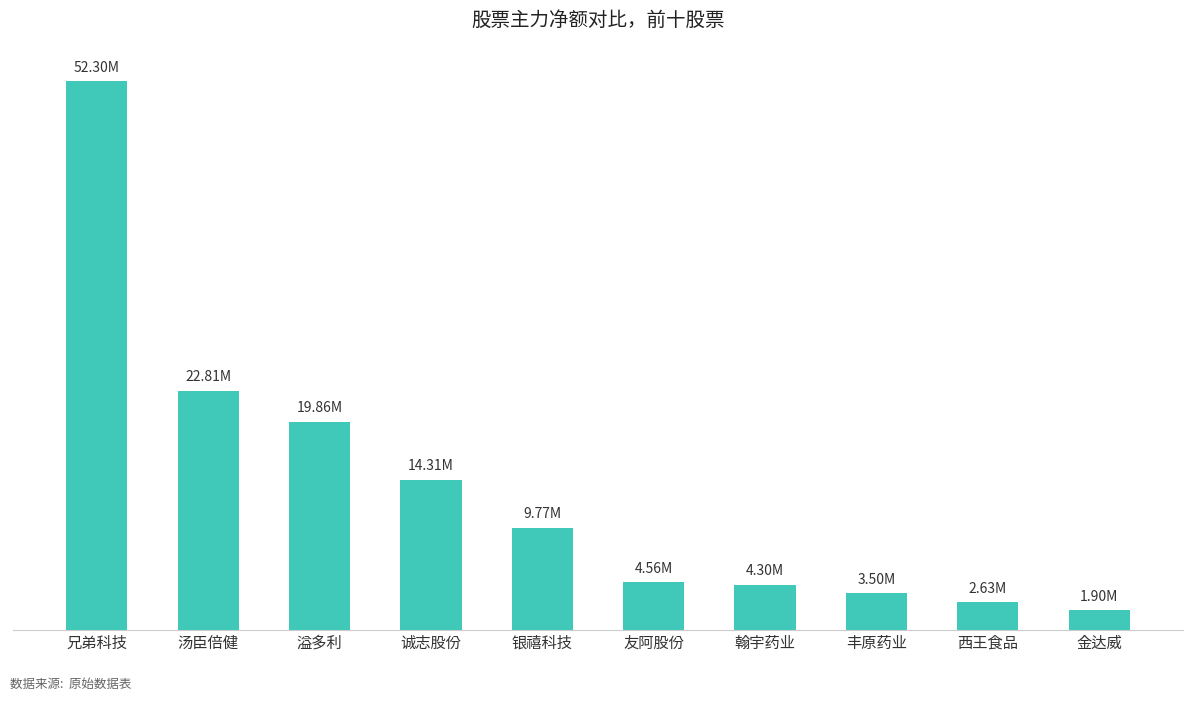

Approximately how many times larger is the value at 金达威 compared to 银禧科技?

0.2